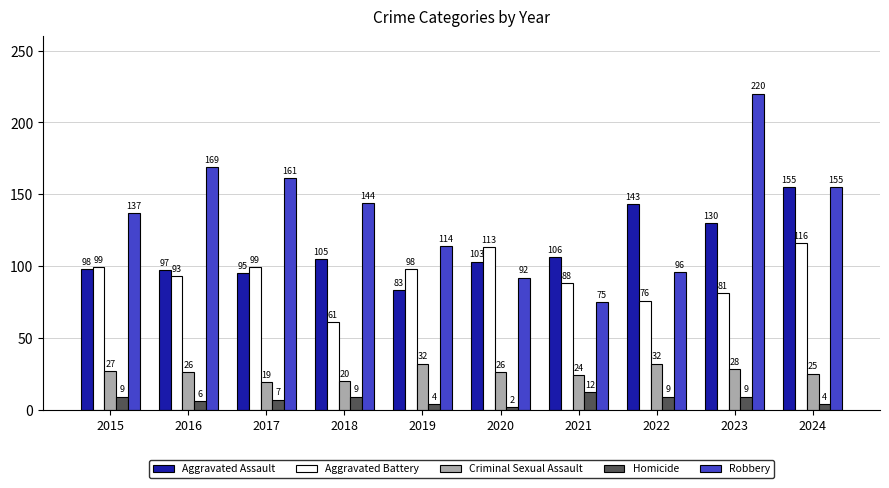

Which category has the highest value in the Homicide series?

2021